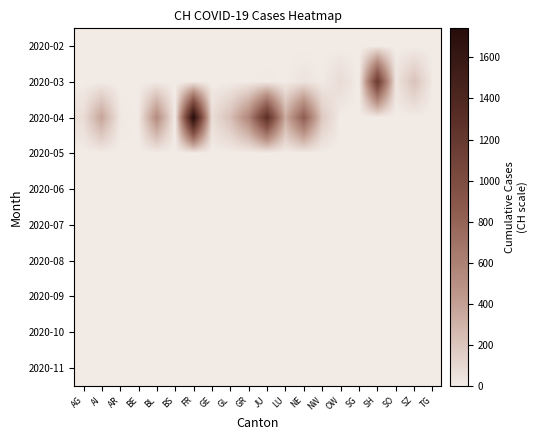

Reading left to right, what are all the values shown in this chart?

2020-02: AG=0.0	AI=0.5	AR=0.1	BE=0.3	BL=0.2	BS=0.3	FR=0.3	GE=0.1	GL=0.5	GR=0.4	JU=0.5	LU=0.4	NE=0.3	NW=0.5	OW=0.0	SG=0.1	SH=0.0	SO=0.2	SZ=0.2	TG=0.1
2020-03: AG=0.4	AI=0.2	AR=0.1	BE=0.3	BL=3.0	BS=0.4	FR=8.5	GE=0.9	GL=1.8	GR=5.4	JU=12.2	LU=3.5	NE=41.2	NW=8.5	OW=82.0	SG=1.3	SH=1169.7	SO=35.0	SZ=213.5	TG=6.9
2020-04: AG=69.7	AI=370.9	AR=24.0	BE=4.1	BL=524.1	BS=1.0	FR=1742.0	GE=69.0	GL=226.6	GR=559.0	JU=1296.7	LU=326.3	NE=853.0	NW=179.5	OW=0.3	SG=0.2	SH=0.0	SO=0.1	SZ=0.0	TG=0.3
2020-05: AG=0.2	AI=0.3	AR=0.5	BE=0.1	BL=0.2	BS=0.4	FR=0.1	GE=0.0	GL=0.1	GR=0.1	JU=0.5	LU=0.4	NE=0.3	NW=0.4	OW=0.4	SG=0.1	SH=0.4	SO=0.3	SZ=0.4	TG=0.4
2020-06: AG=0.2	AI=0.1	AR=0.1	BE=0.2	BL=0.4	BS=0.4	FR=0.0	GE=0.3	GL=0.2	GR=0.1	JU=0.1	LU=0.2	NE=0.5	NW=0.2	OW=0.3	SG=0.4	SH=0.2	SO=0.5	SZ=0.5	TG=0.1
2020-07: AG=0.2	AI=0.2	AR=0.1	BE=0.0	BL=0.3	BS=0.3	FR=0.0	GE=0.1	GL=0.5	GR=0.1	JU=0.1	LU=0.2	NE=0.5	NW=0.1	OW=0.3	SG=0.4	SH=0.1	SO=0.4	SZ=0.2	TG=0.3
2020-08: AG=0.3	AI=0.3	AR=0.0	BE=0.4	BL=0.2	BS=0.1	FR=0.0	GE=0.3	GL=0.3	GR=0.0	JU=0.3	LU=0.1	NE=0.3	NW=0.1	OW=0.3	SG=0.2	SH=0.5	SO=0.1	SZ=0.2	TG=0.1
2020-09: AG=0.5	AI=0.4	AR=0.1	BE=0.3	BL=0.4	BS=0.3	FR=0.3	GE=0.1	GL=0.0	GR=0.4	JU=0.5	LU=0.3	NE=0.2	NW=0.2	OW=0.4	SG=0.4	SH=0.4	SO=0.4	SZ=0.3	TG=0.0
2020-10: AG=0.1	AI=0.4	AR=0.3	BE=0.0	BL=0.1	BS=0.3	FR=0.0	GE=0.1	GL=0.3	GR=0.3	JU=0.3	LU=0.1	NE=0.4	NW=0.1	OW=0.2	SG=0.4	SH=0.3	SO=0.4	SZ=0.3	TG=0.3
2020-11: AG=0.0	AI=0.2	AR=0.1	BE=0.1	BL=0.5	BS=0.2	FR=0.4	GE=0.3	GL=0.4	GR=0.3	JU=0.3	LU=0.2	NE=0.1	NW=0.4	OW=0.1	SG=0.0	SH=0.3	SO=0.1	SZ=0.5	TG=0.5